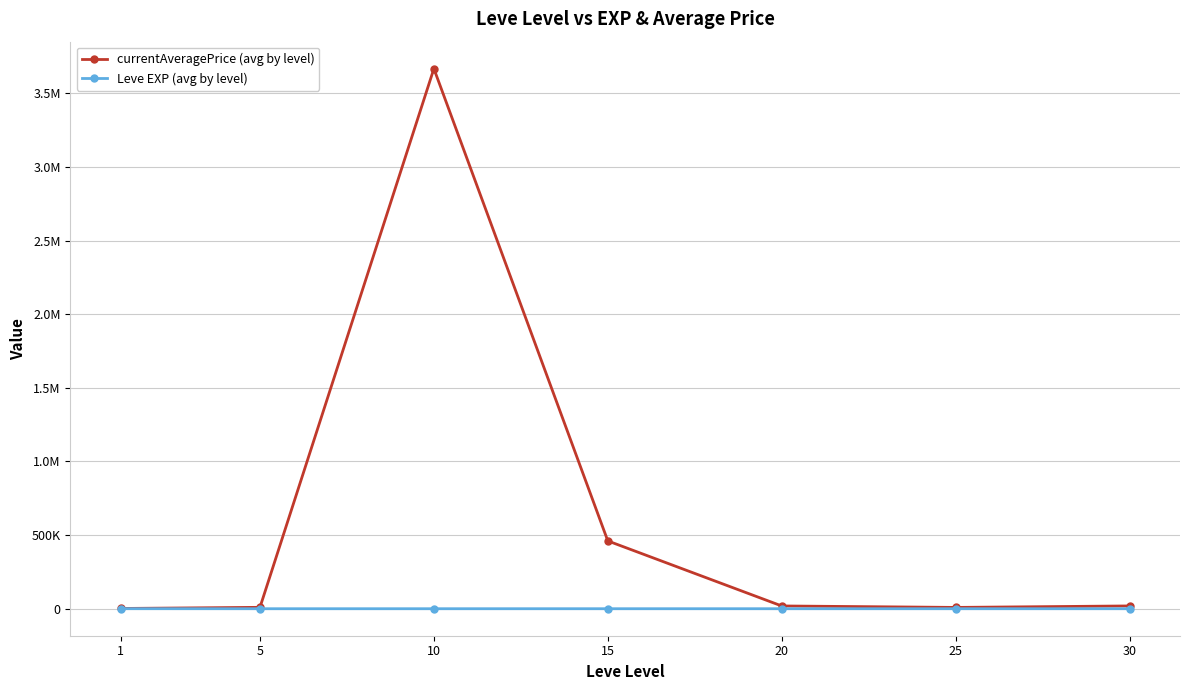

The currentAveragePrice (avg by level) series shows 1632.5 at 1. True or false?

True